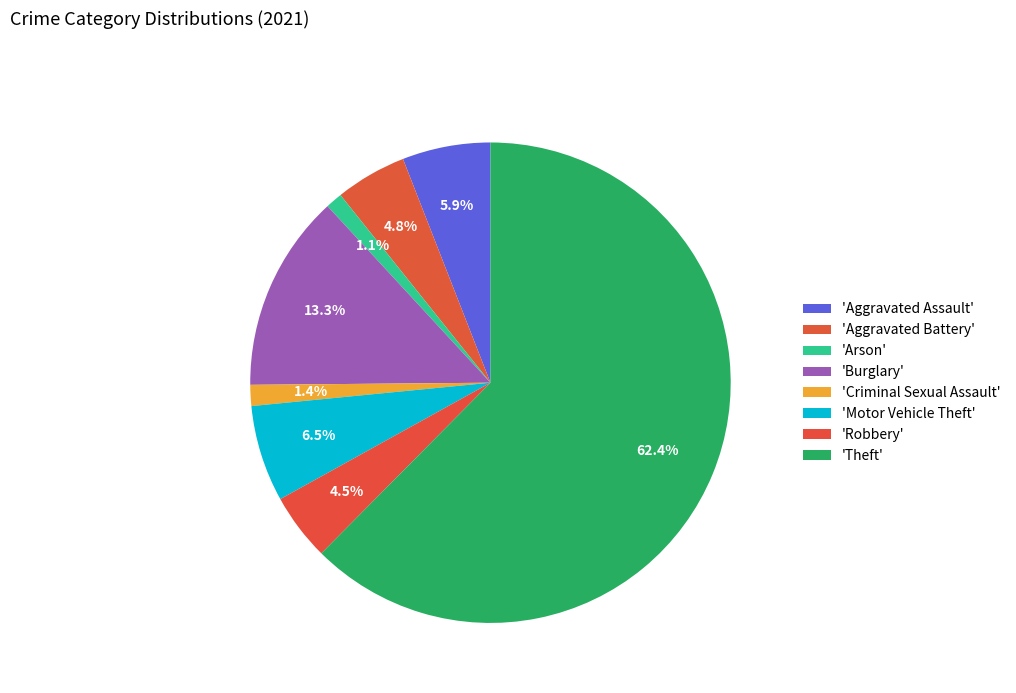

How many segments does this pie chart have?

8